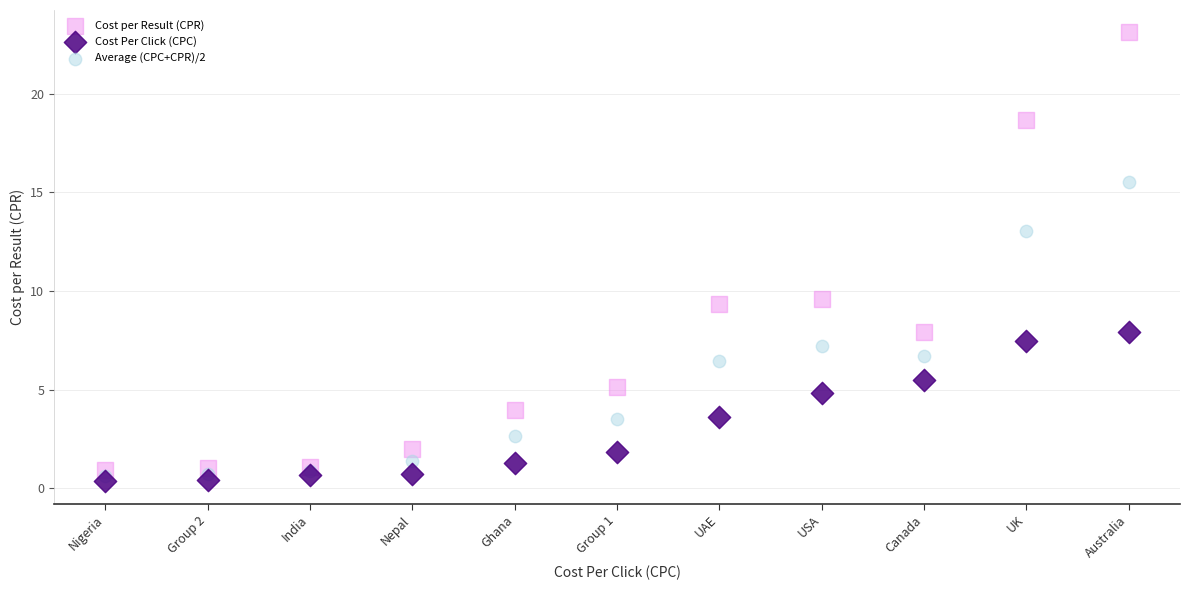

In the Cost per Result (CPR) series, what Y value is closest to 12?

9.6